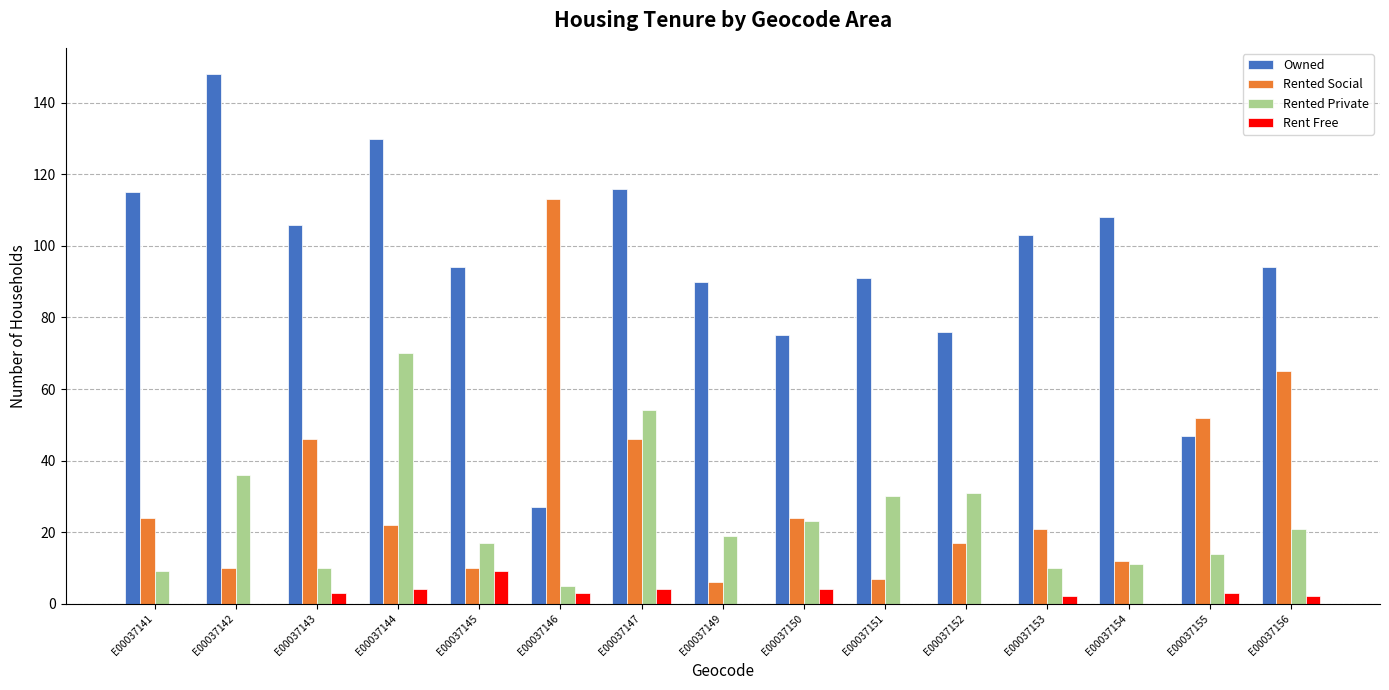

What are all the series names shown in the legend?

Owned, Rented Social, Rented Private, Rent Free